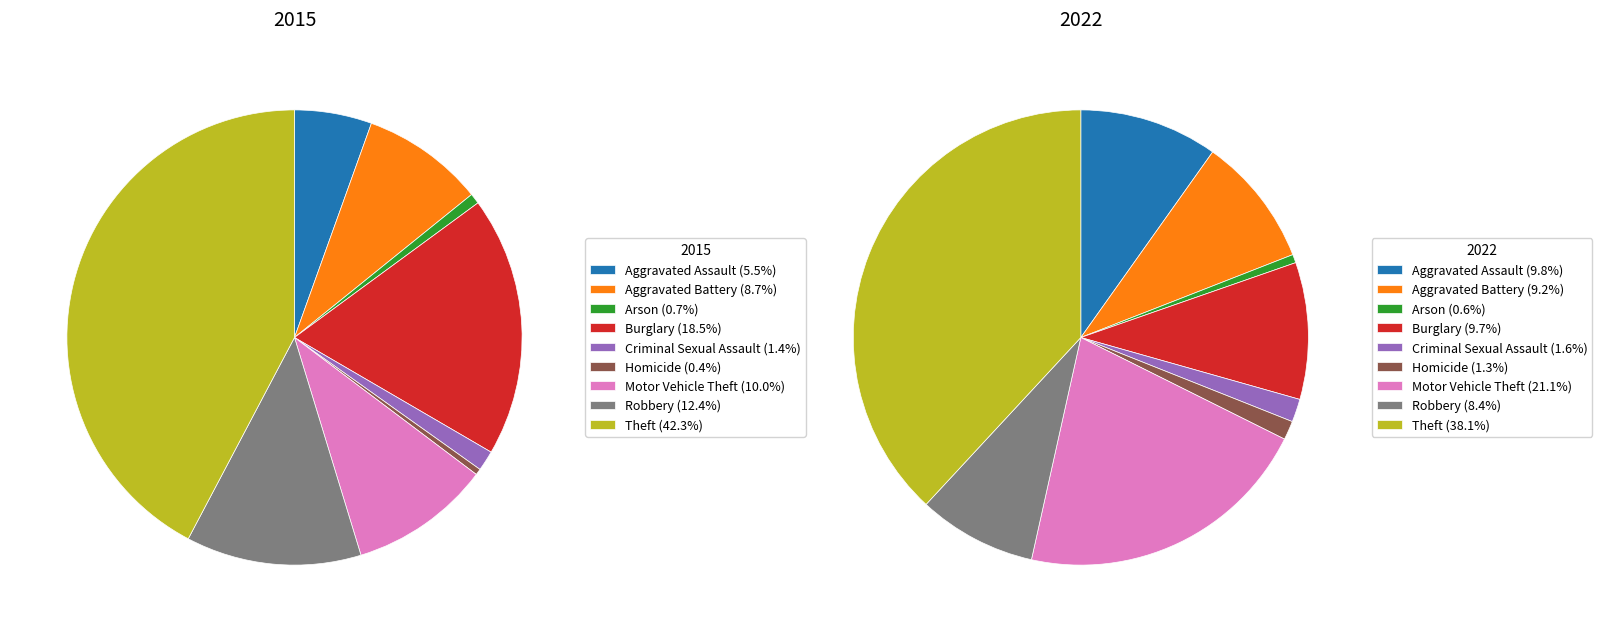

To the nearest percent, what is the combined percentage of Robbery and Criminal Sexual Assault?

10%